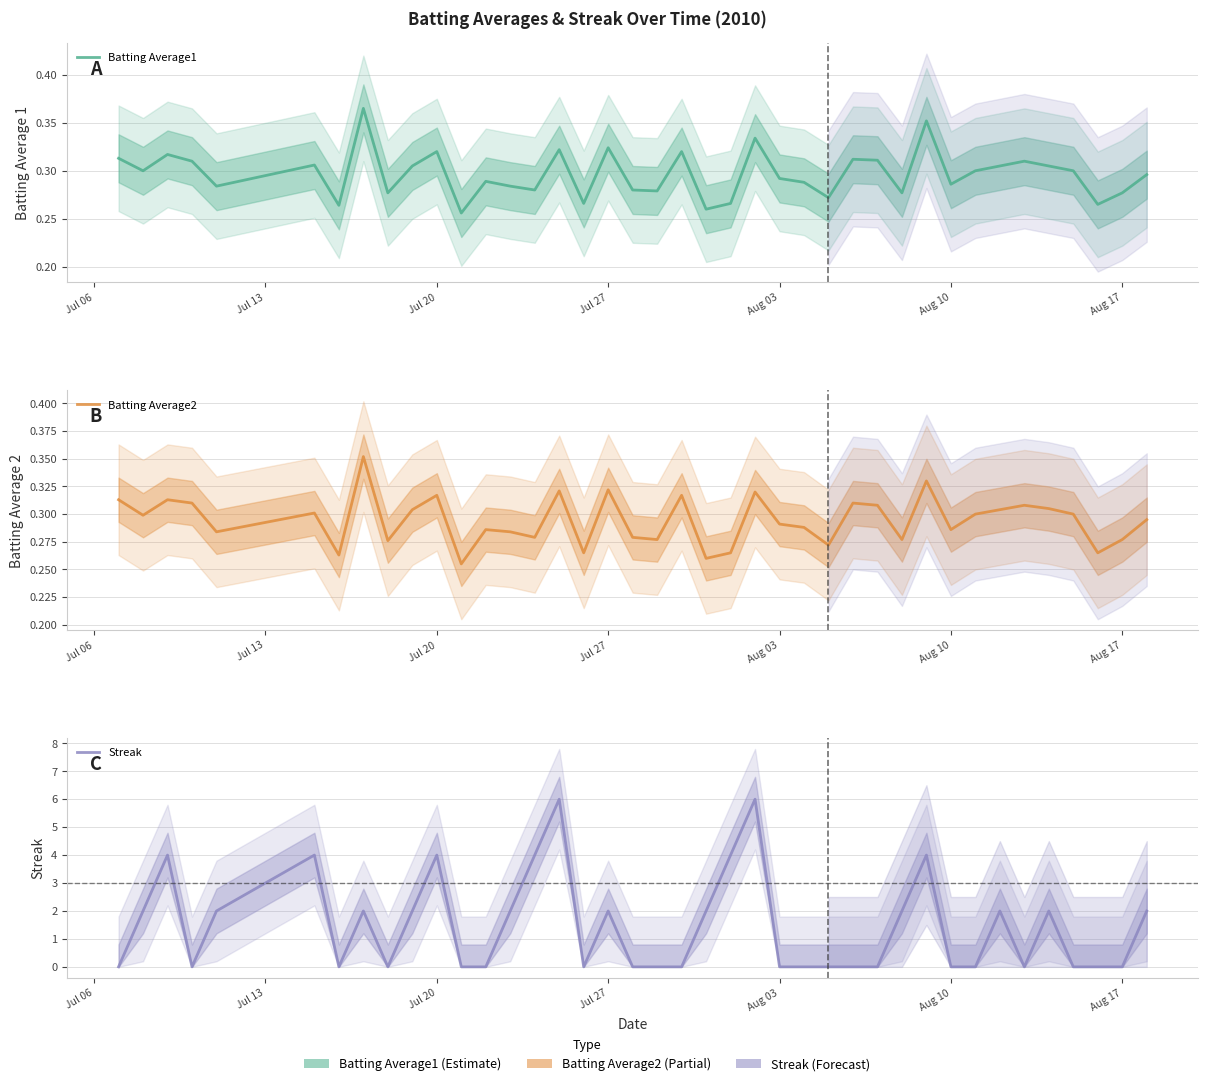

The value of Batting Average2 at Jul 06 is 0.5. True or false?

False